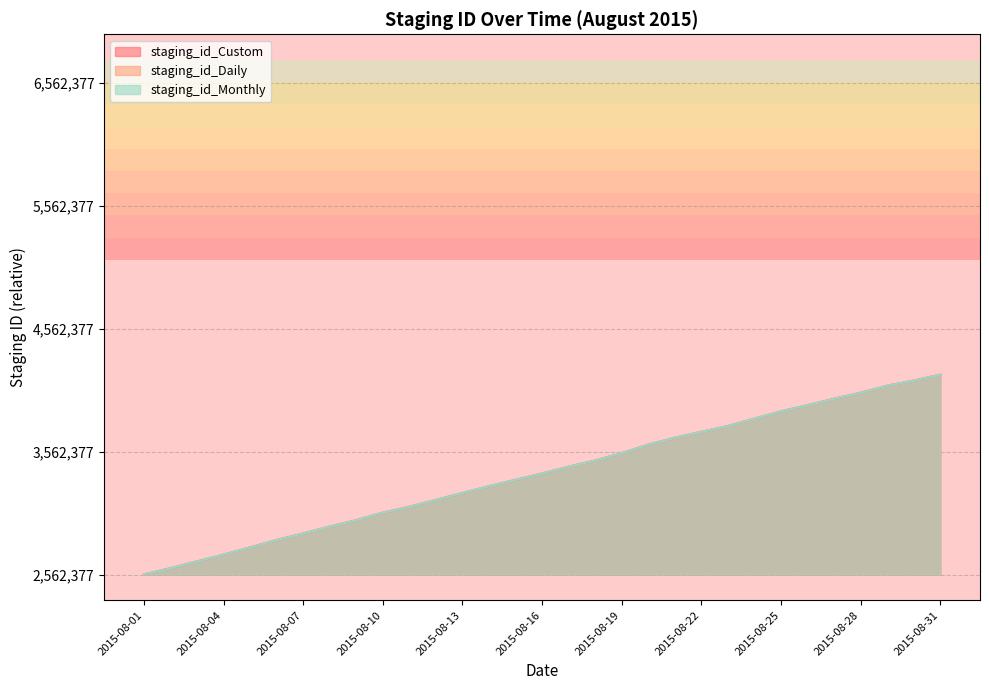

What are all the series names shown in the legend?

staging_id_Custom, staging_id_Daily, staging_id_Monthly